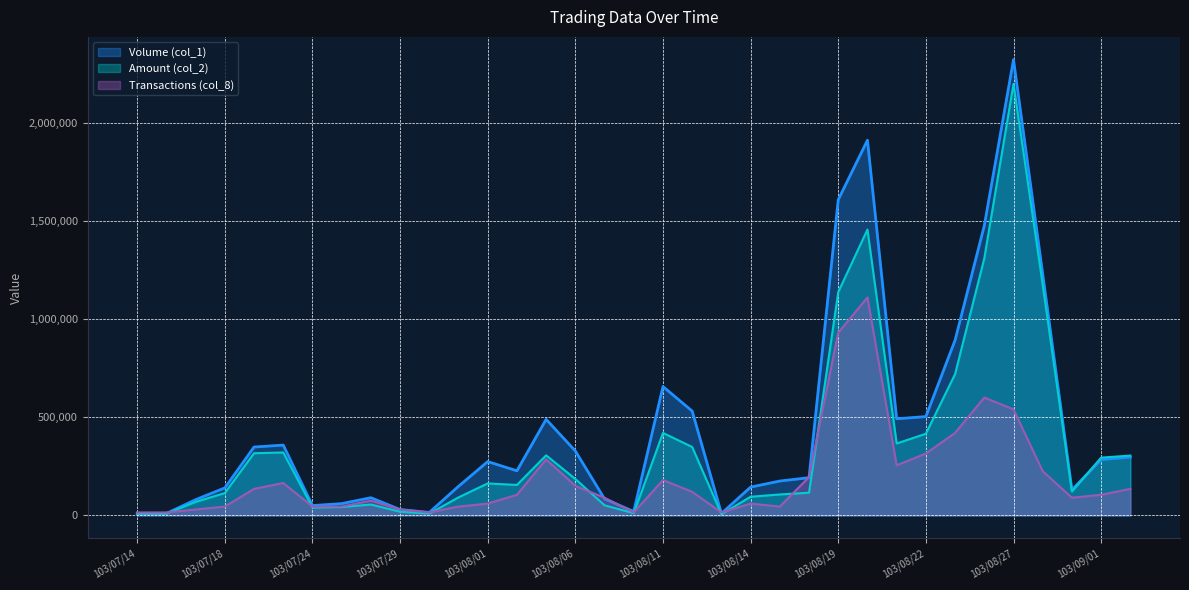

True or false: Volume (col_1) has a value of 10000 at 103/07/15.

True